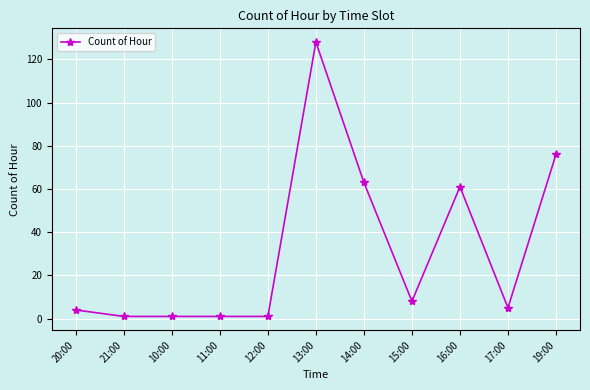

The chart shows a value of 31 at 13:00. True or false?

False